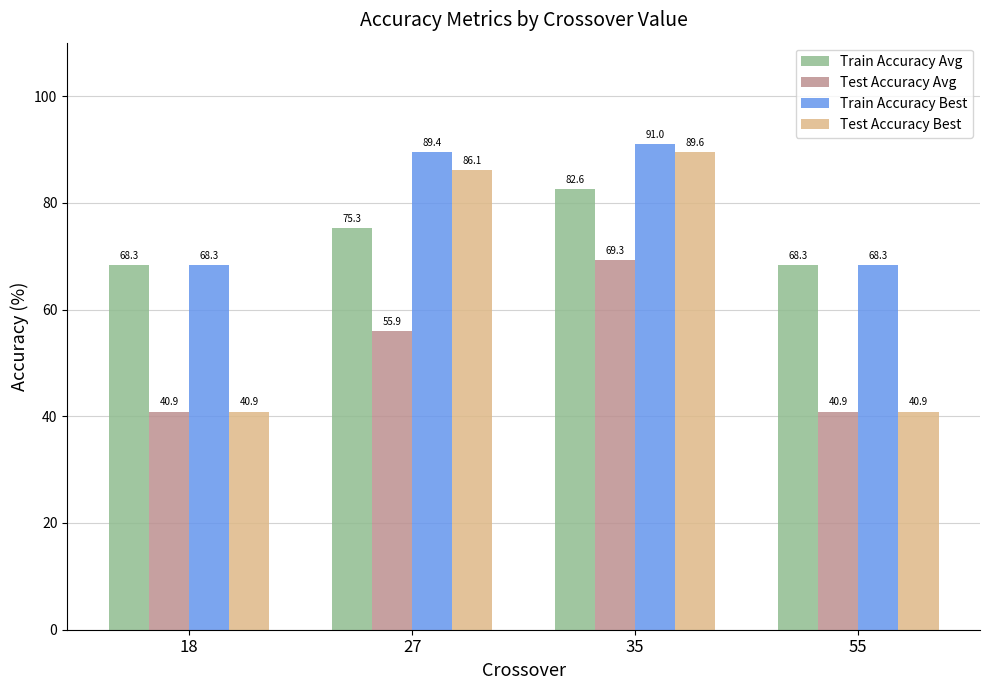

Which category has the highest value in the Train Accuracy Best series?

35